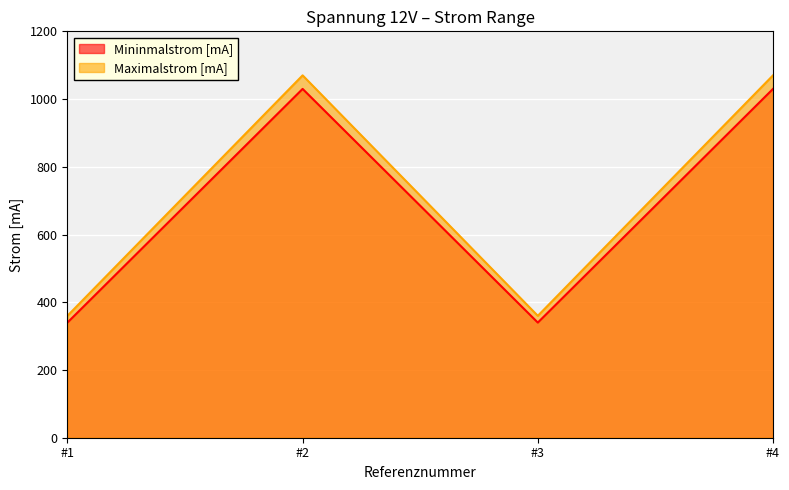

True or false: Mininmalstrom [mA] and Maximalstrom [mA] intersect in this chart.

False